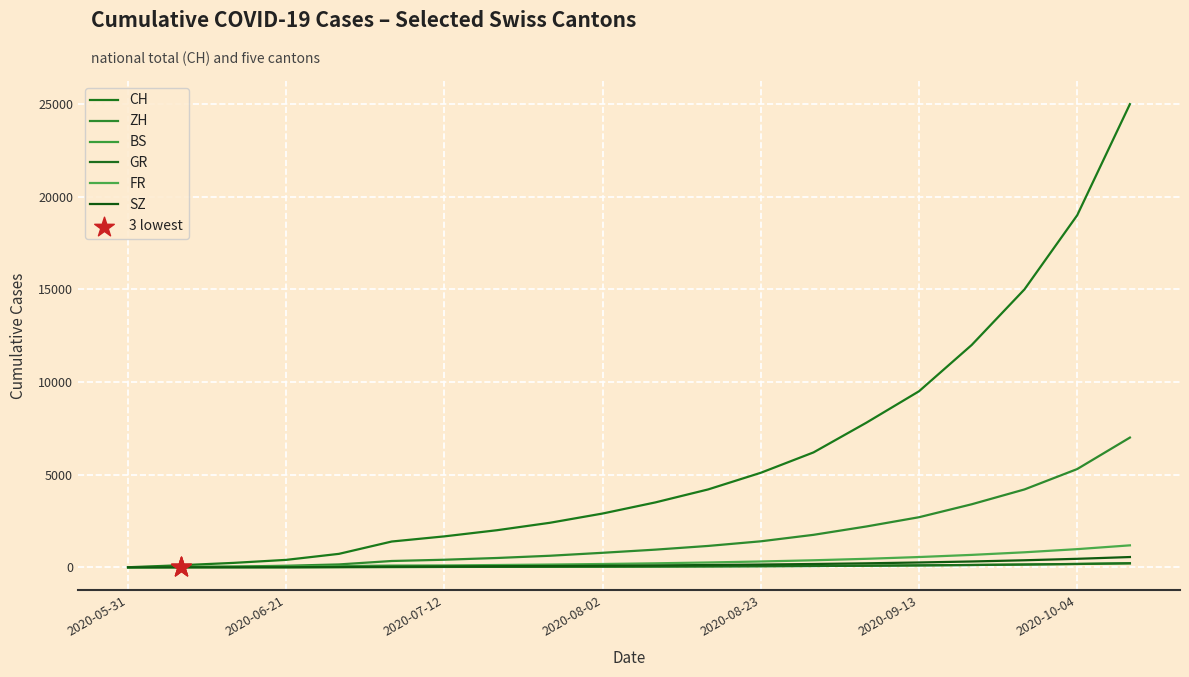

At which category is the sum across all series the highest?

19